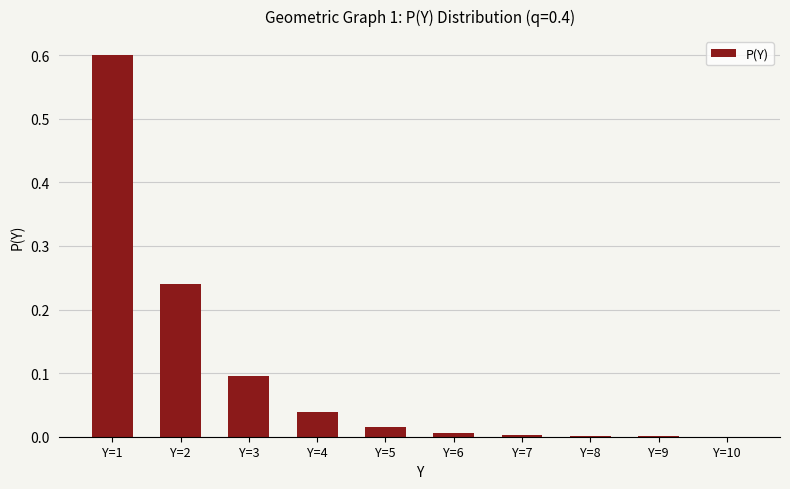

What is the sum of all values?

1.0